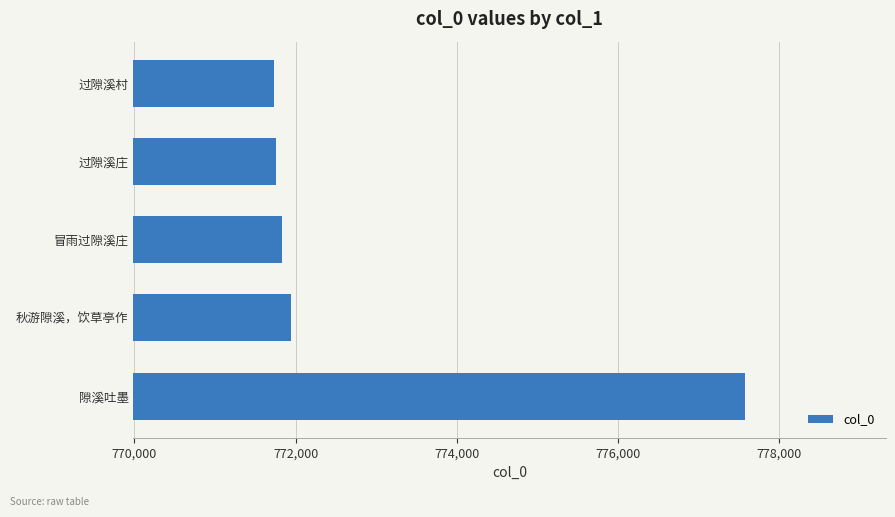

What is the sum of all values?

3864847